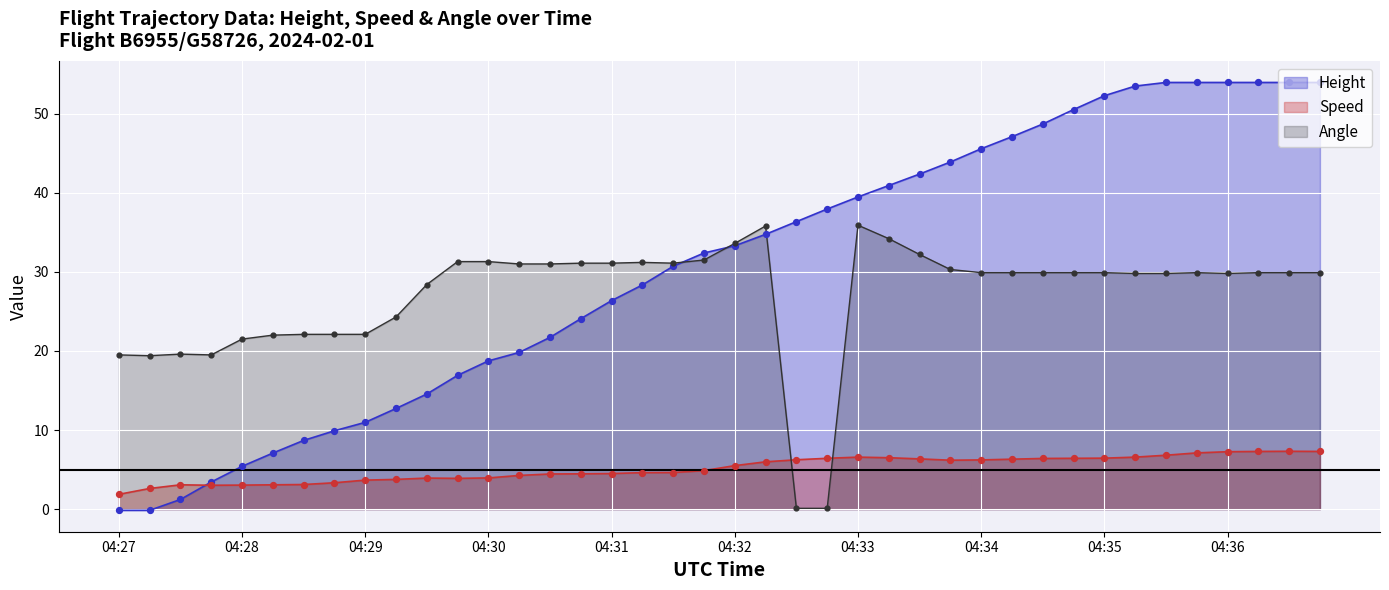

Which series reaches the maximum Y coordinate?

Height